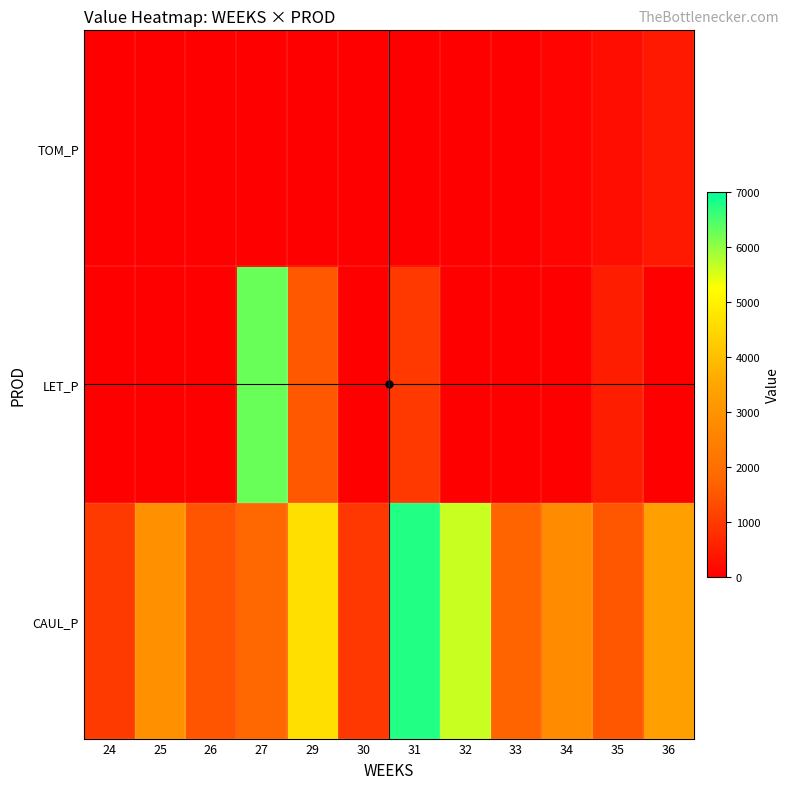

Reading right to left, extract all data points from this chart.

CAUL_P: 36=3320.4	35=1516.3	34=2781.0	33=1723.2	32=5613.9	31=6754.2	30=952.2	29=4632.6	27=1815.9	26=1450.6	25=2921.6	24=1011.5
LET_P: 36=0.0	35=513.1	34=0.0	33=0.0	32=0.0	31=985.1	30=0.0	29=1529.8	27=6266.3	26=0.0	25=0.0	24=0.0
TOM_P: 36=448.8	35=241.2	34=82.5	33=0.0	32=0.0	31=0.0	30=0.0	29=0.0	27=0.0	26=0.0	25=0.0	24=0.0